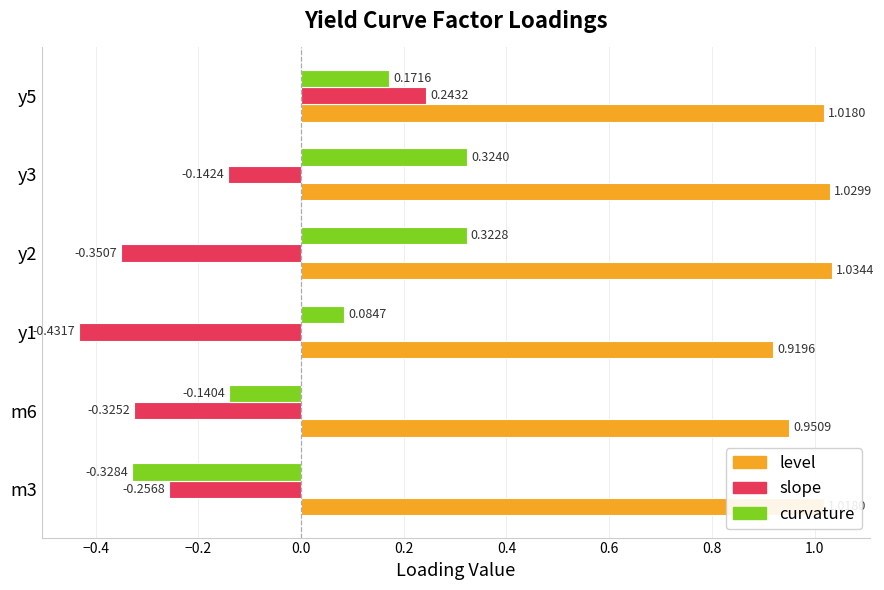

Rank the series by their average value, from highest to lowest.

level, curvature, slope